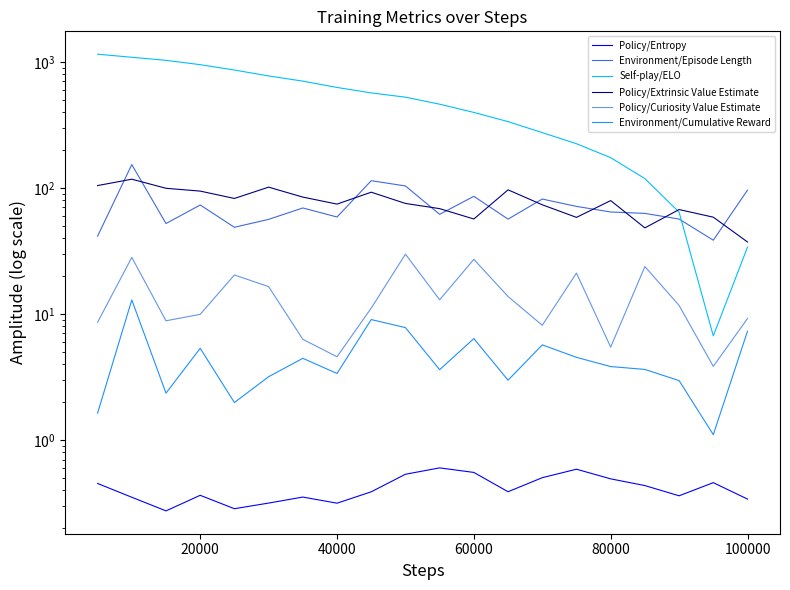

True or false: Policy/Curiosity Value Estimate and Environment/Cumulative Reward cross at least once.

False